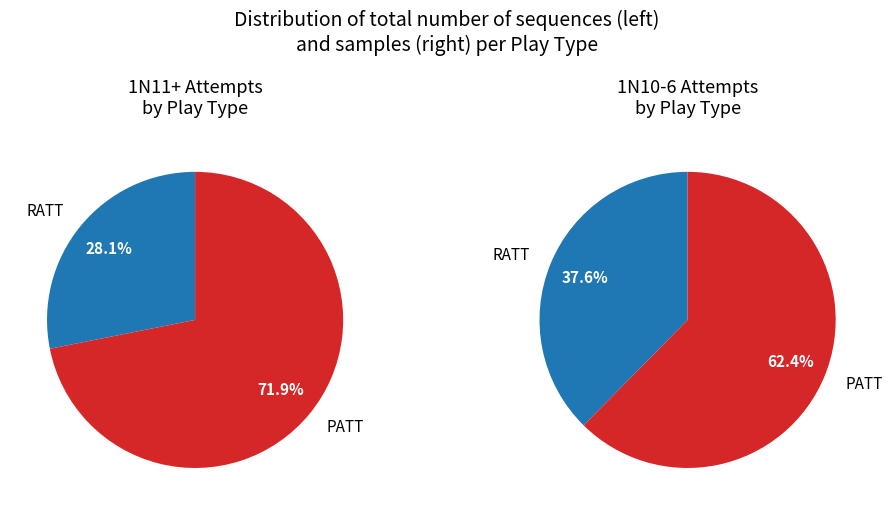

What is the smallest slice in the pie chart?

RATT